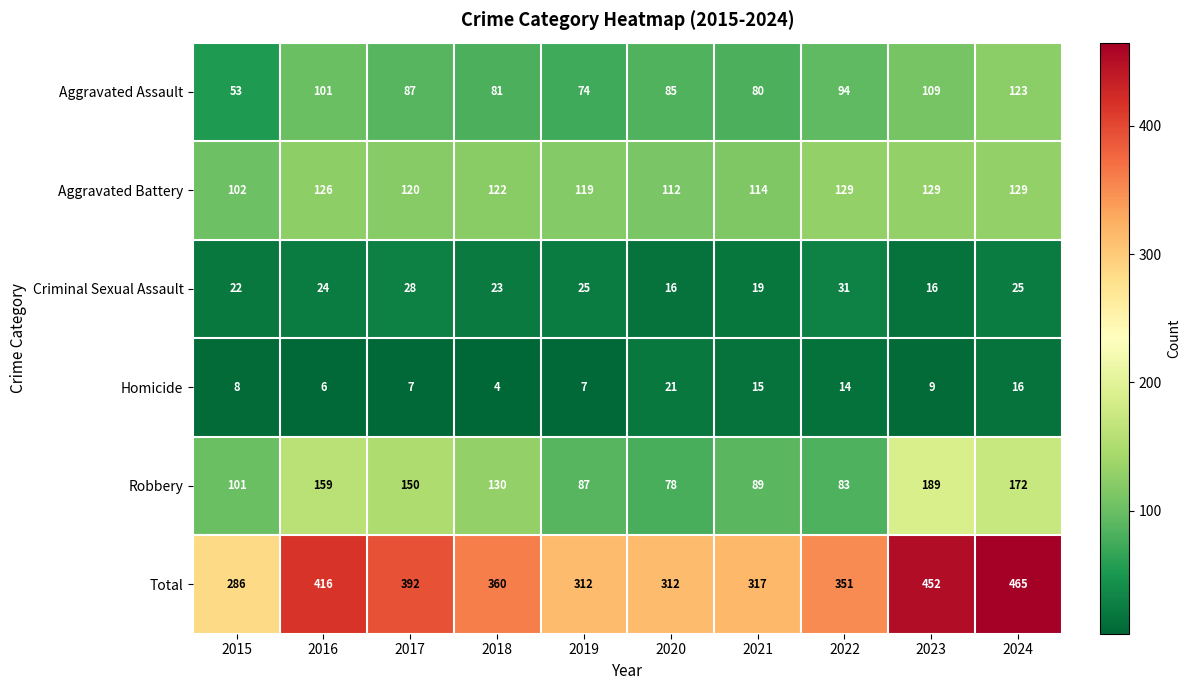

At which category does the chart reach its minimum across all series?

2018